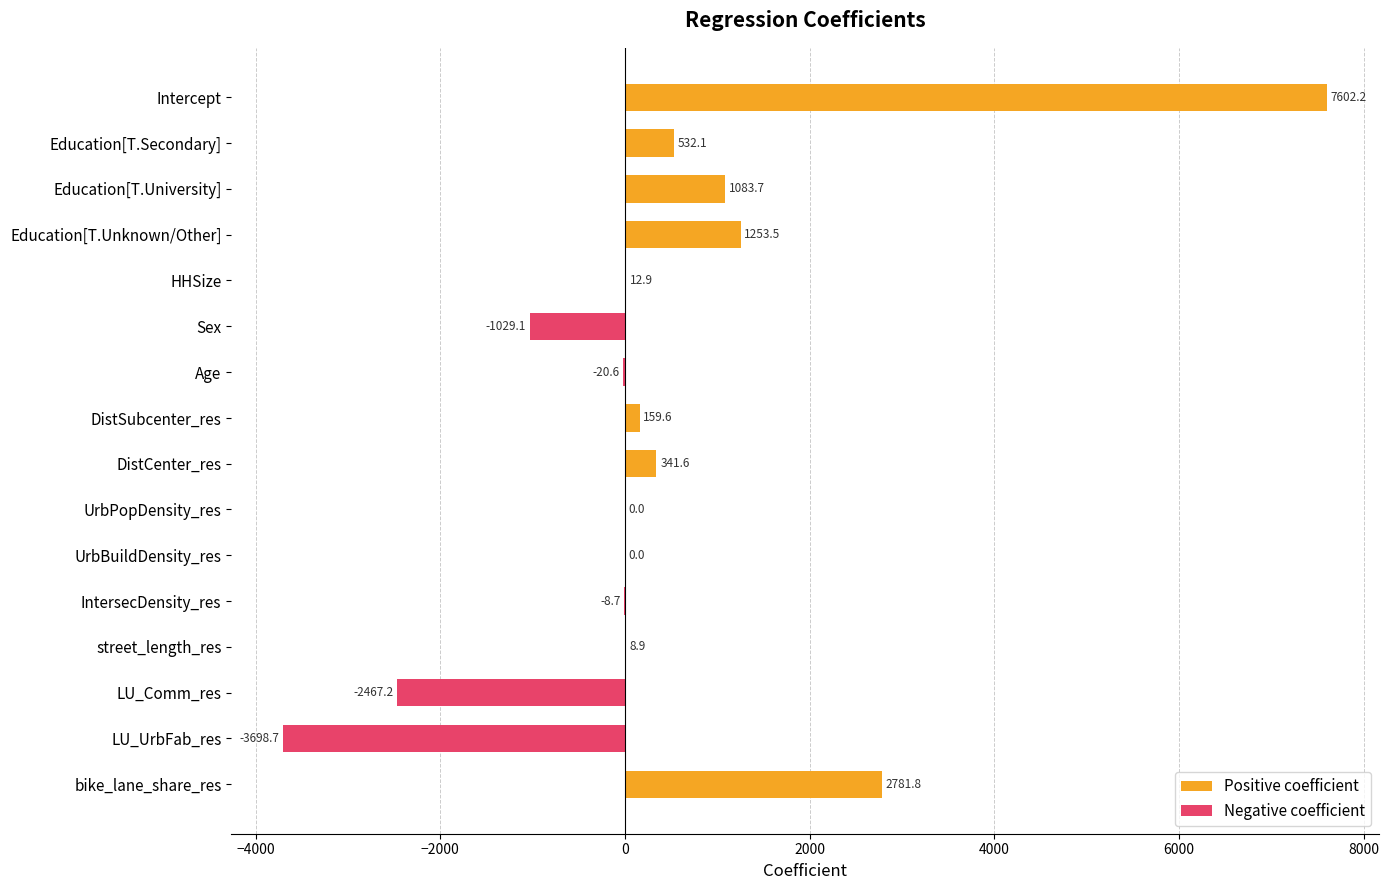

Count the number of data series in this chart.

1